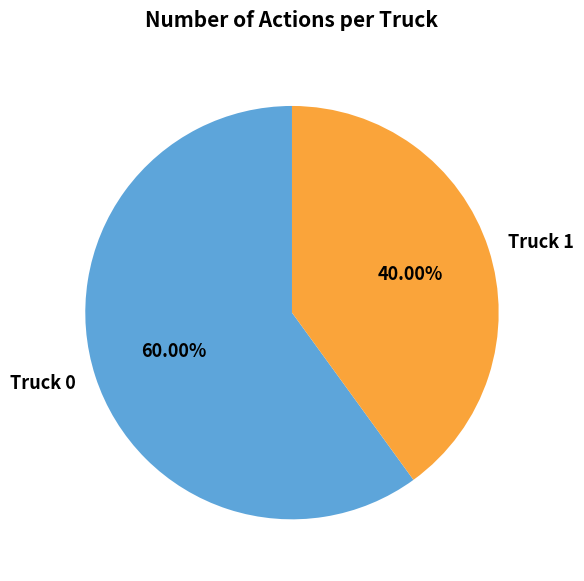

What percentage is the Truck 0 slice, to the nearest percent?

60%